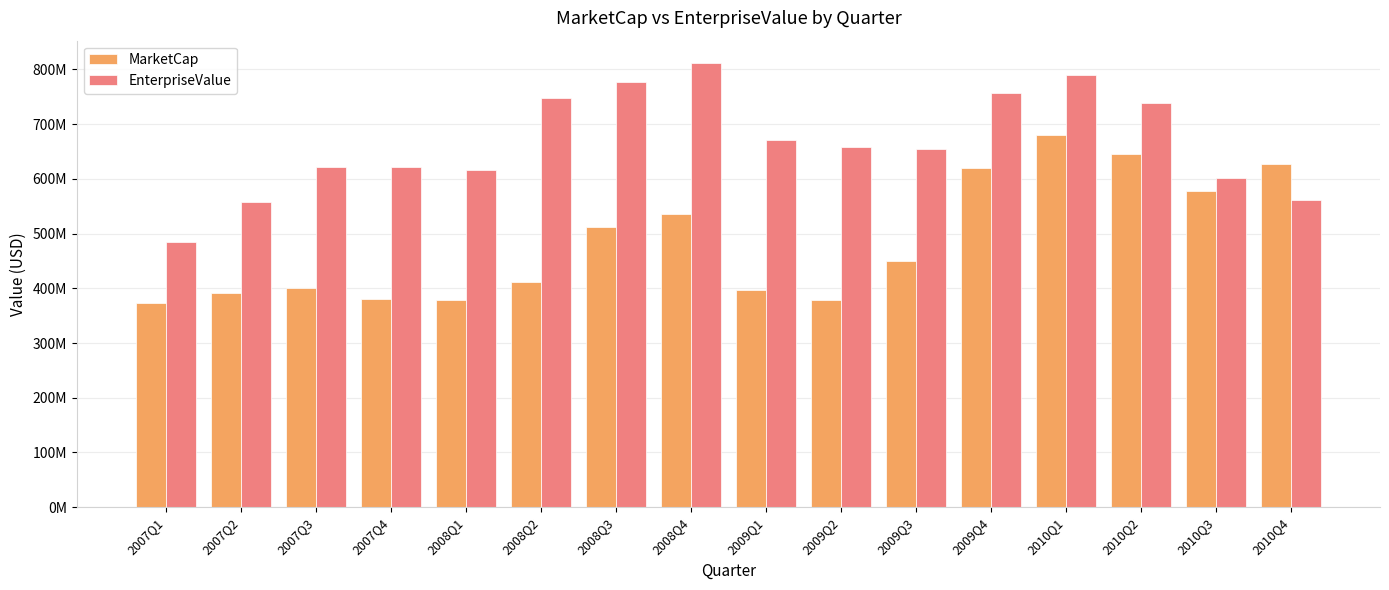

What position from the left is 2007Q1?

1